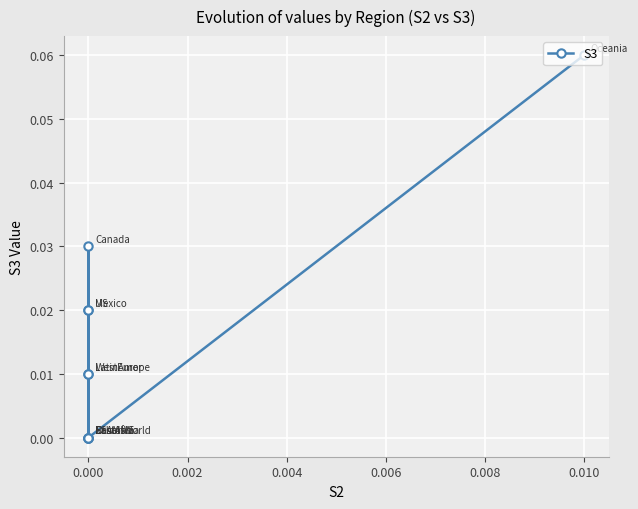

Count the number of data series in this chart.

1